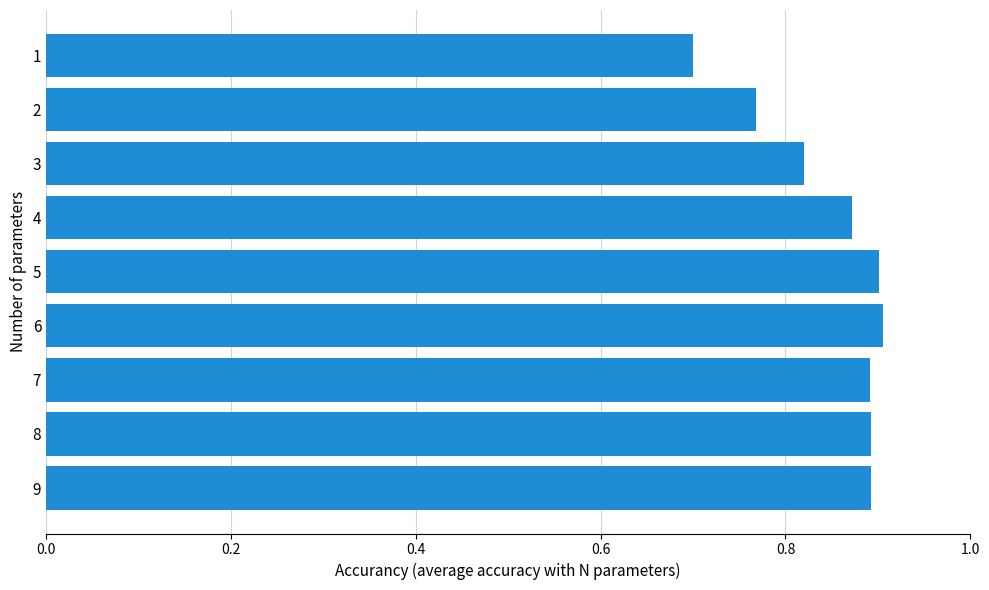

How many series are shown in this chart?

1